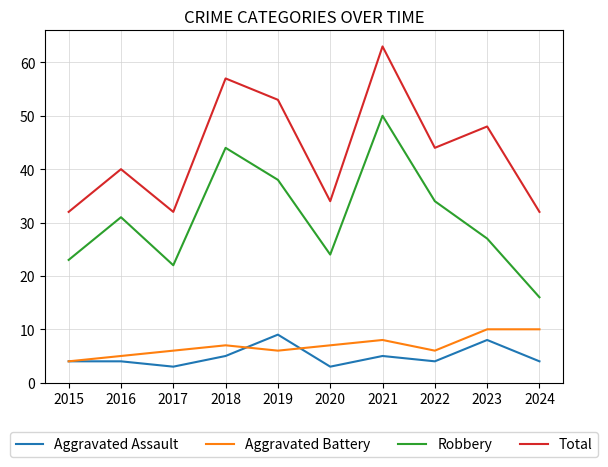

How many distinct data groups are displayed?

4